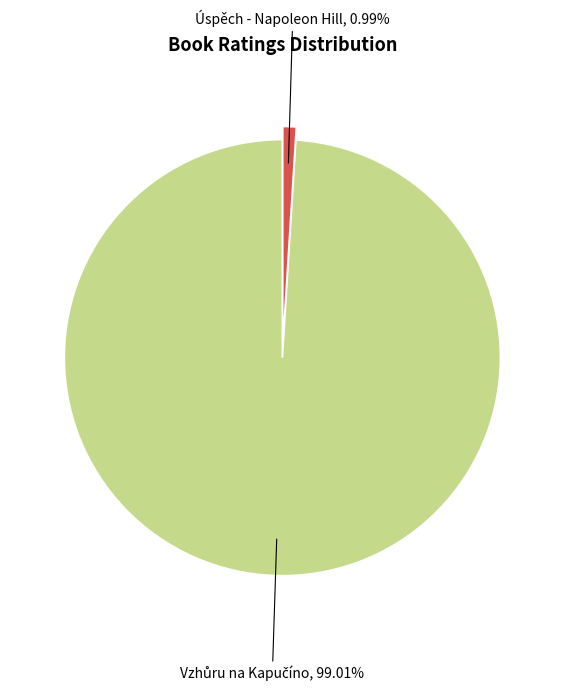

Is Úspěch - Napoleon Hill the majority of the pie?

No